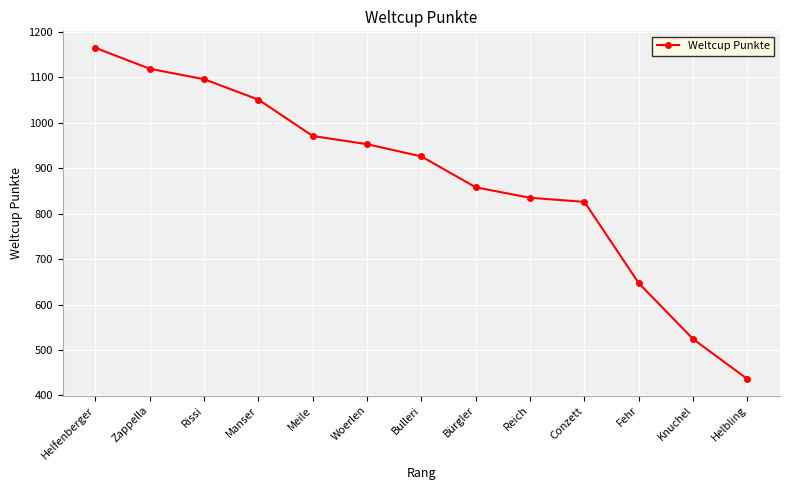

Reading left to right, transcribe all the data shown in this chart.

1165	1119	1096	1051	971	953	926	858	835	826	647	524	436